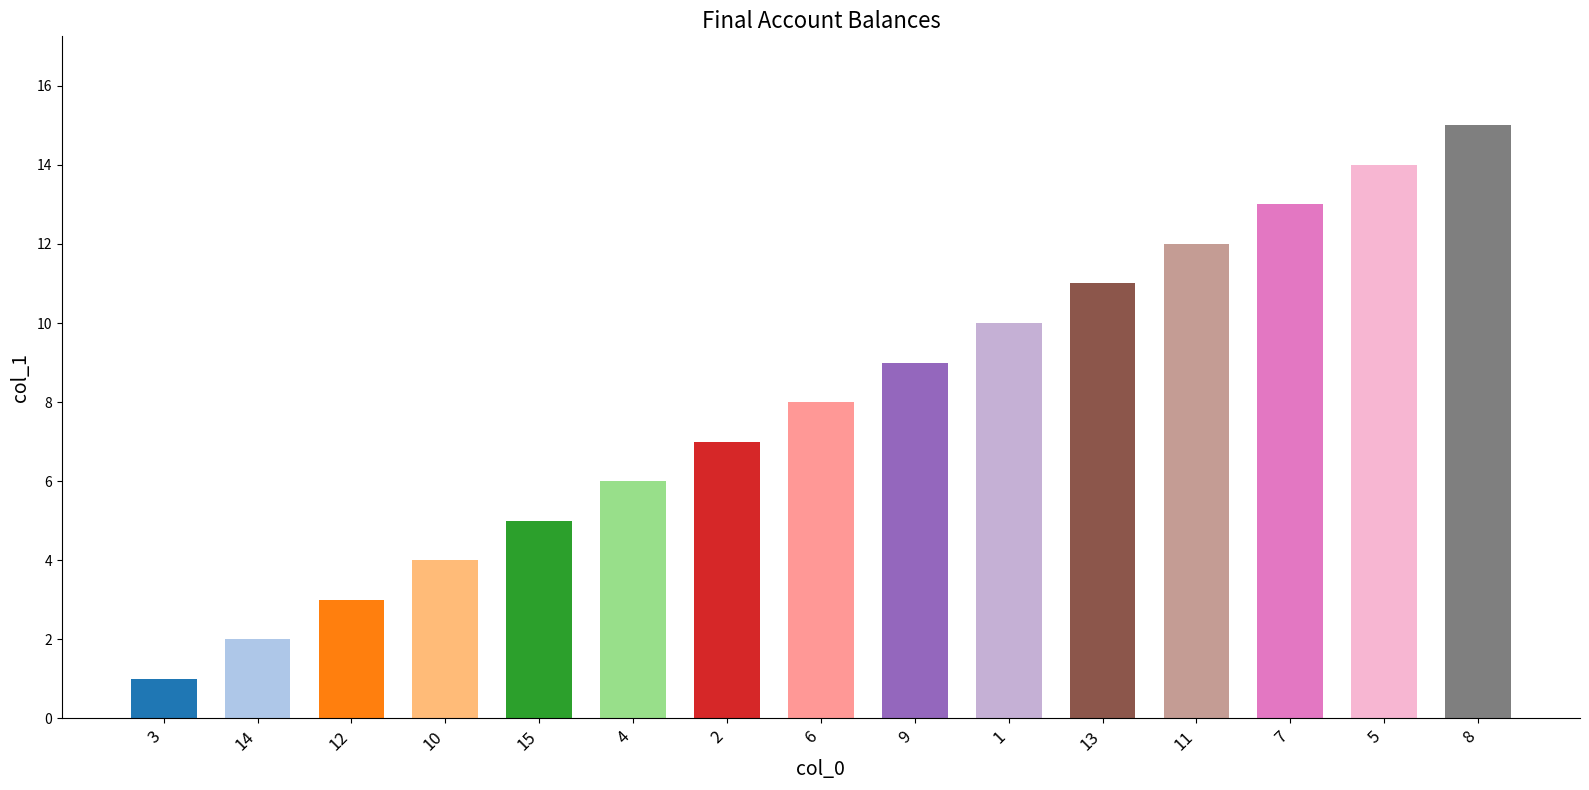

What position from the left is 5?

14